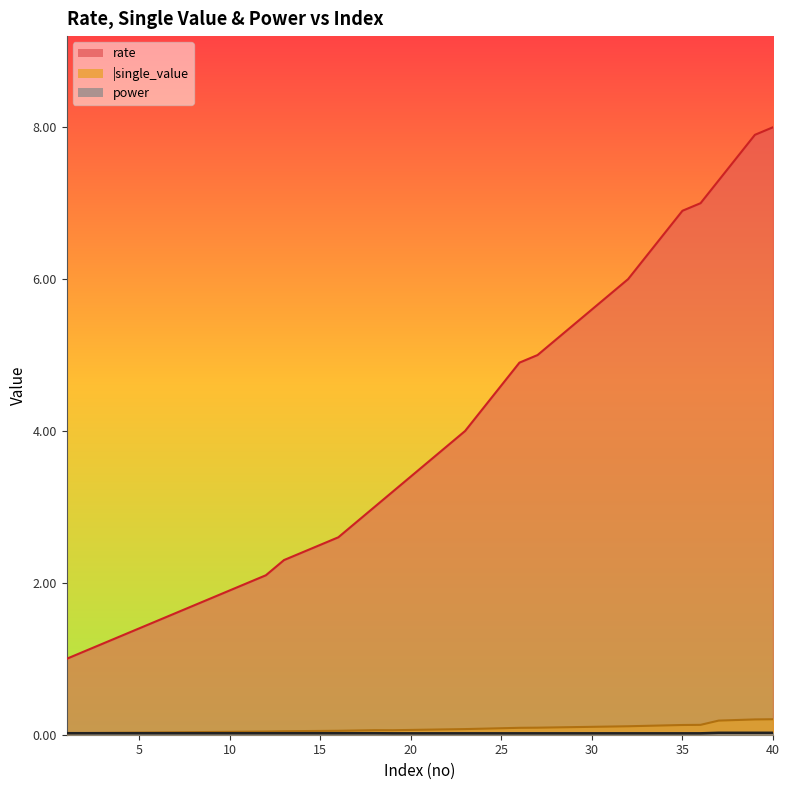

Count the number of data series in this chart.

3